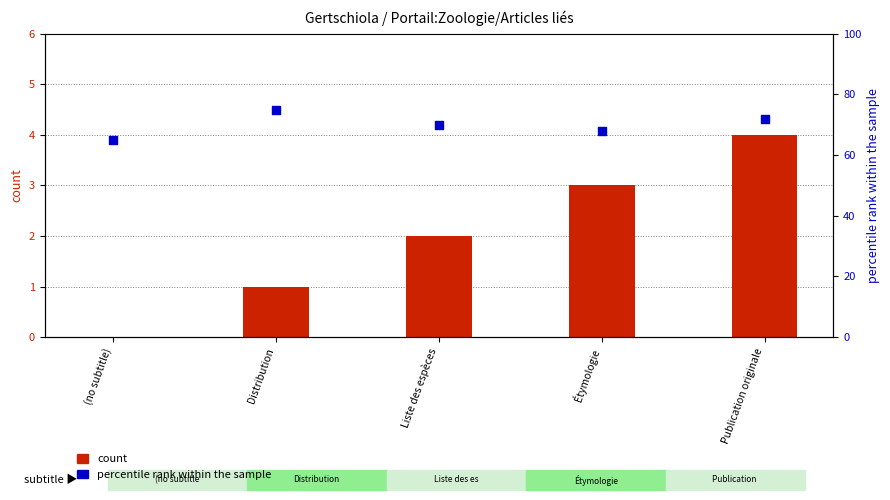

Which series has the largest Y range (max minus min)?

percentile rank within the sample